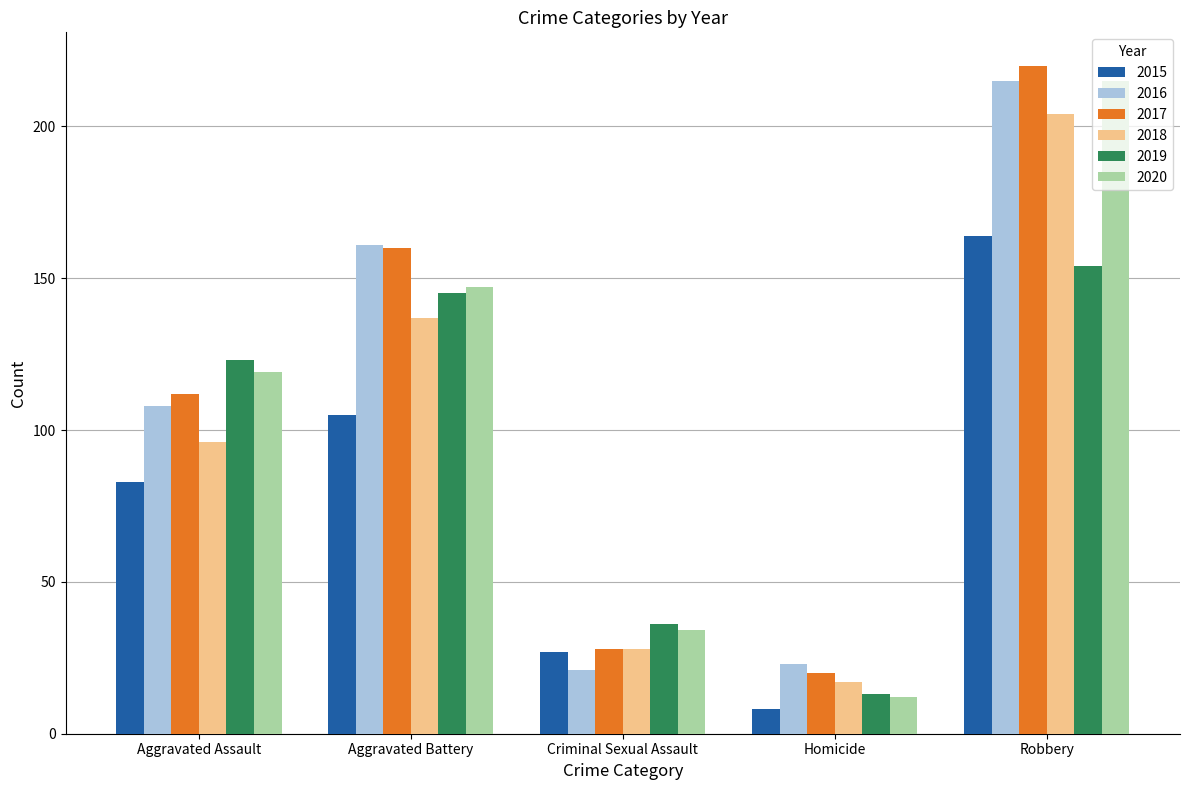

The value of 2016 at Robbery is 215. True or false?

True